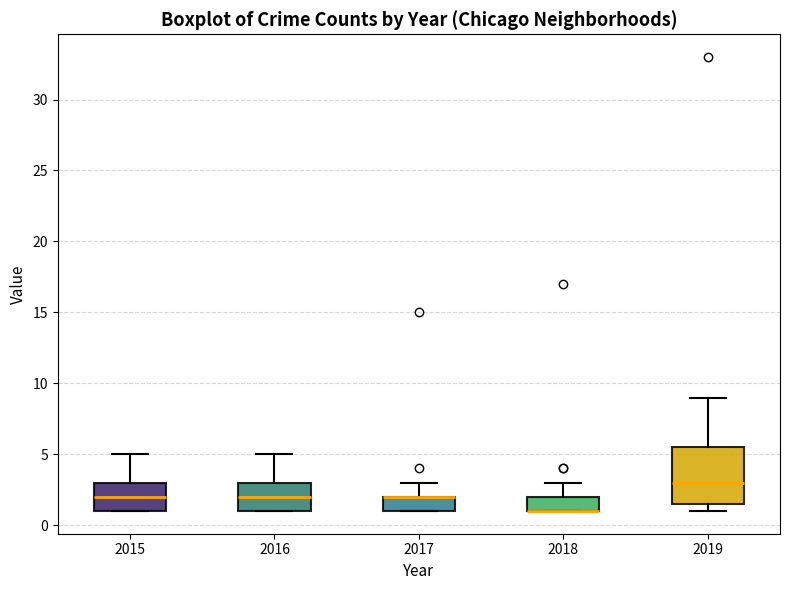

Comparing the boxes themselves (not the whiskers), which one is the tallest?

2019